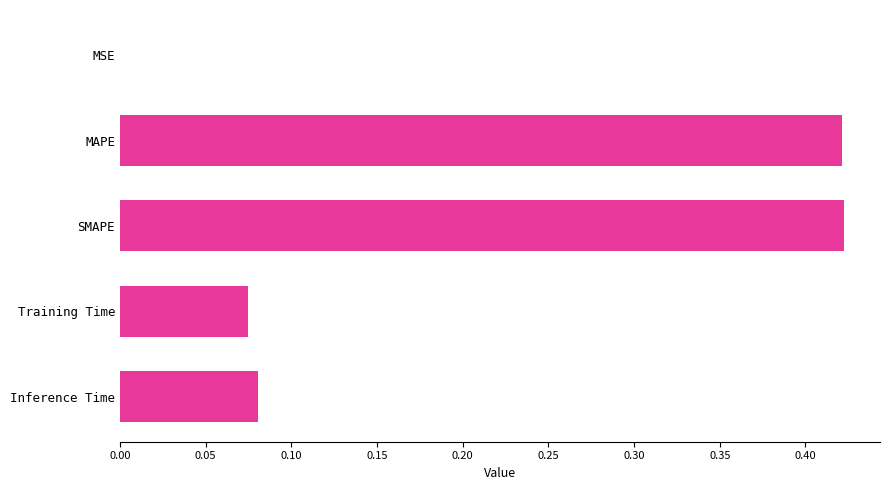

What is the sum of all values?

1.0